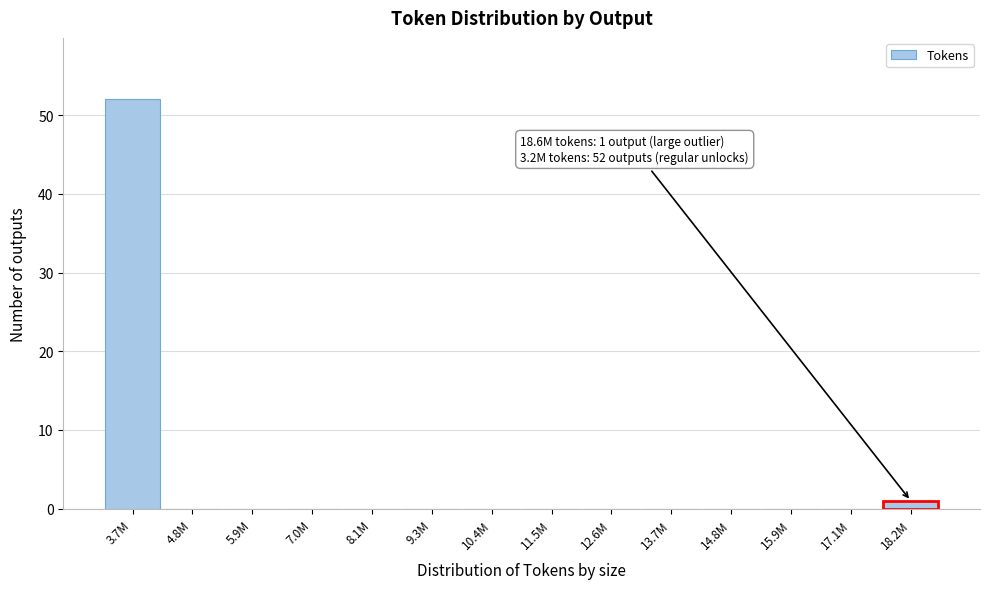

Reading right to left, what are all the values shown in this chart?

18.2M=1	17.1M=0	15.9M=0	14.8M=0	13.7M=0	12.6M=0	11.5M=0	10.4M=0	9.3M=0	8.1M=0	7.0M=0	5.9M=0	4.8M=0	3.7M=52